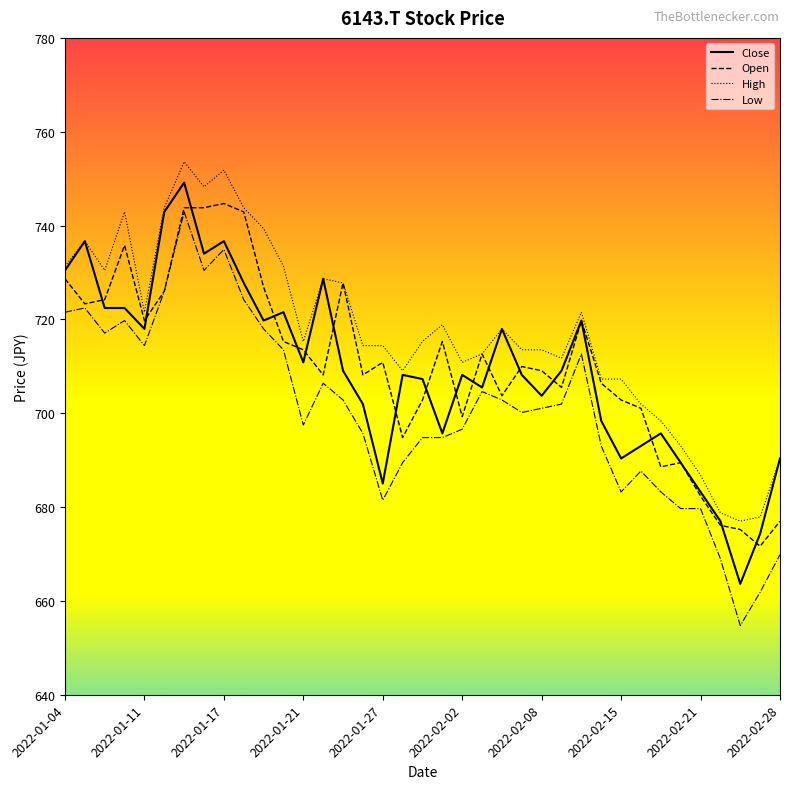

What is the minimum value shown in the chart?

654.7